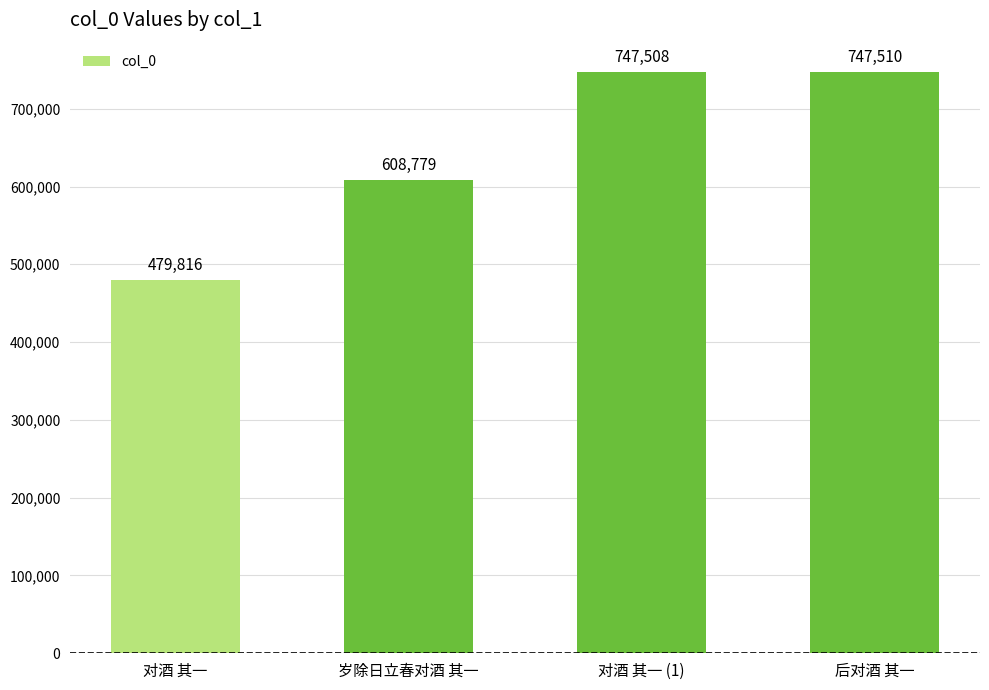

Reading left to right, extract all data points from this chart.

对酒 其一=479816	岁除日立春对酒 其一=608779	对酒 其一 (1)=747508	后对酒 其一=747510